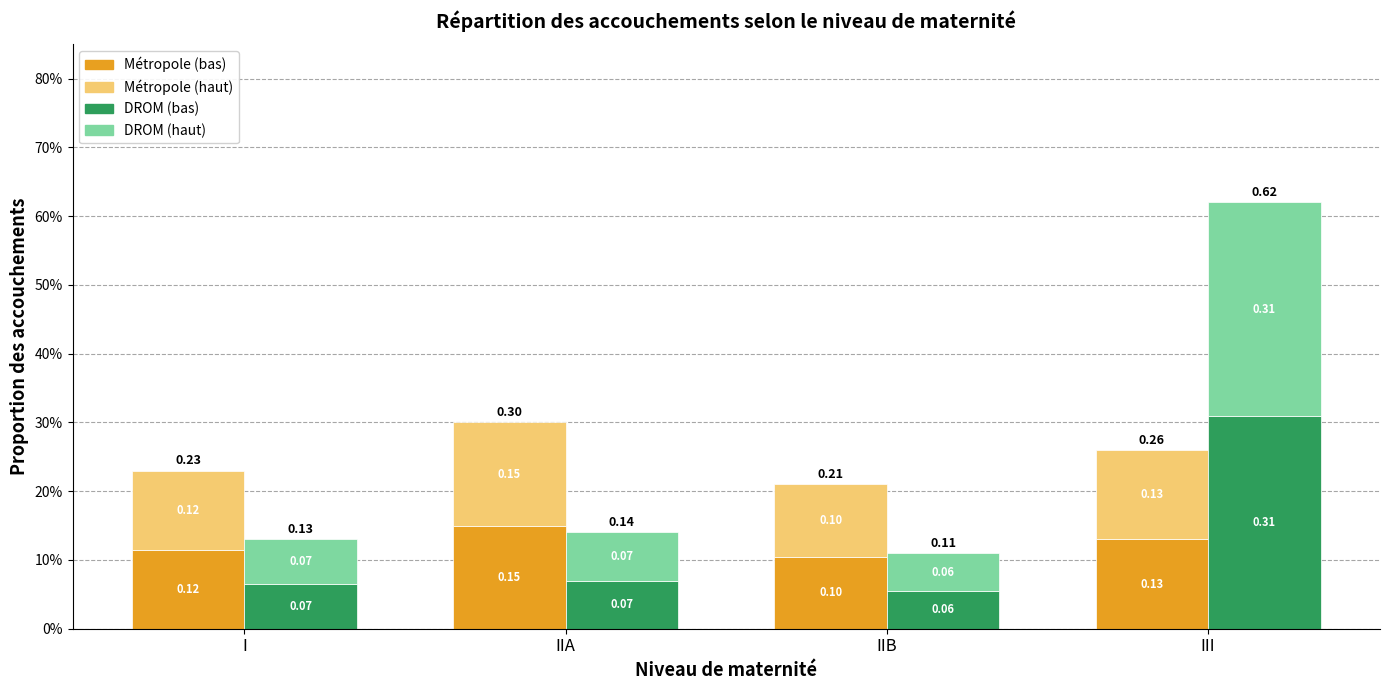

Which series changed the most between I and IIB?

Métropole